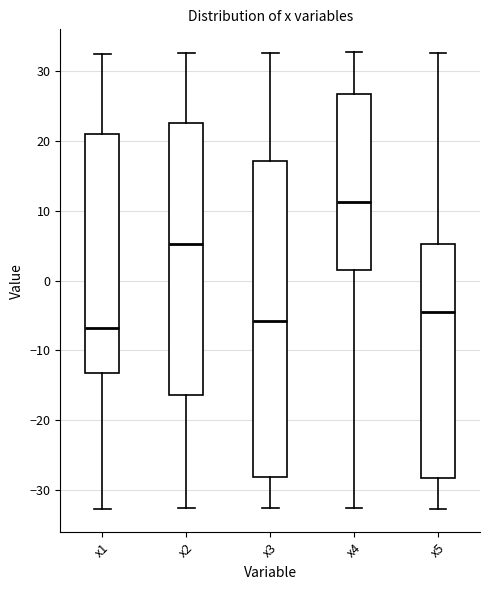

Reading left to right, transcribe this box plot: for each box, give where its median line is, the range the box spans, and where its two whiskers end, as read against the y-axis. The values are not printed on the chart, so give them approximately, as read against the axis.

x1: median -7, box -13 to 21, whiskers -33 to 33
x2: median 5, box -16 to 23, whiskers -33 to 33
x3: median -6, box -28 to 17, whiskers -33 to 33
x4: median 11, box 2 to 27, whiskers -33 to 33
x5: median -4, box -28 to 5, whiskers -33 to 33